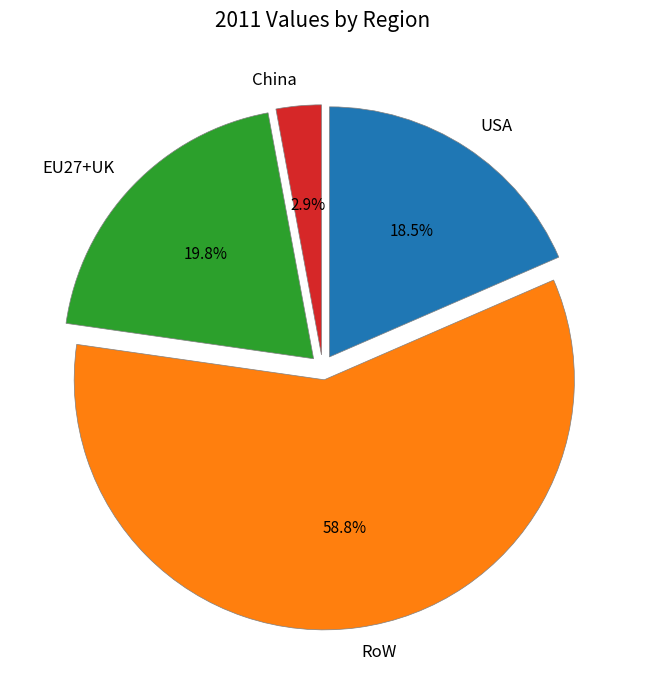

Does any single category account for the majority?

Yes